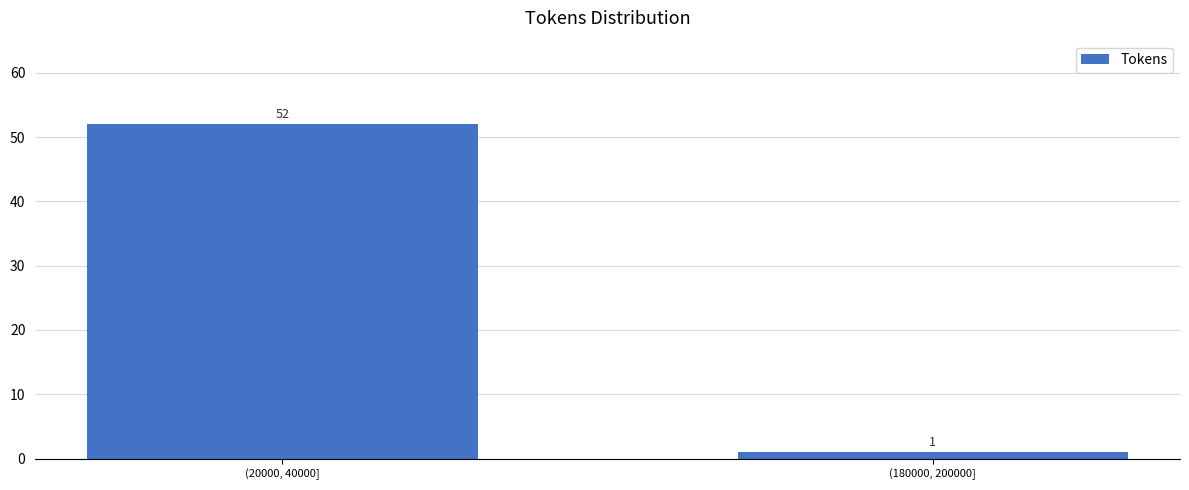

Reading right to left, extract all data points from this chart.

1	52